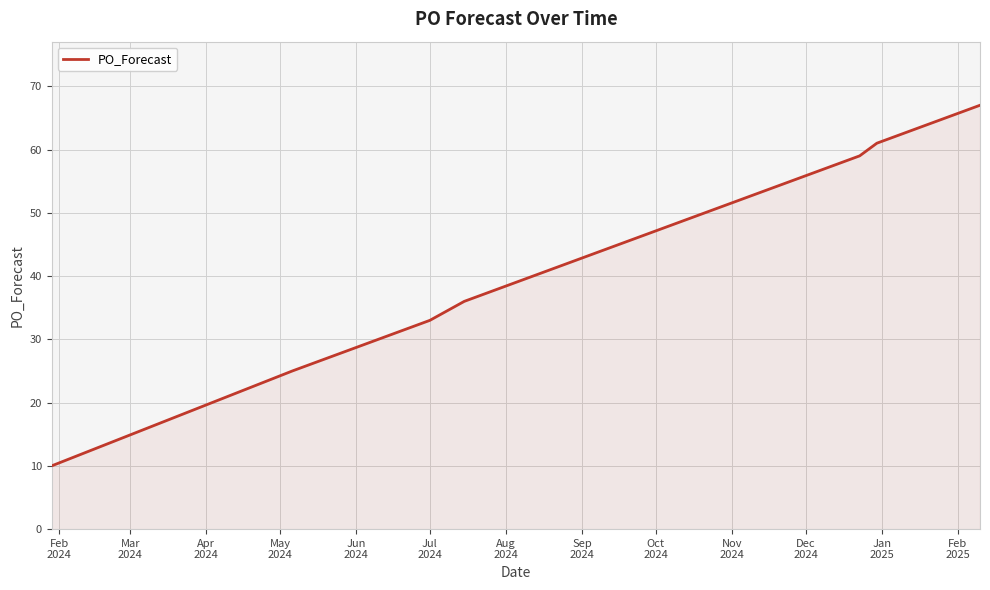

What is the greatest value displayed?

67